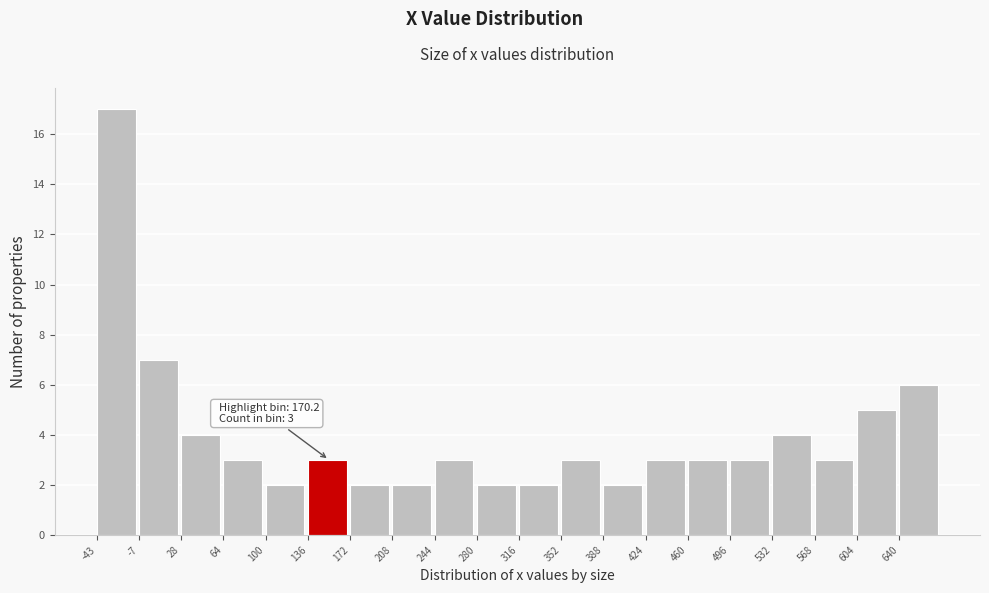

Which range on the x-axis has the tallest bar?

-45 to -5